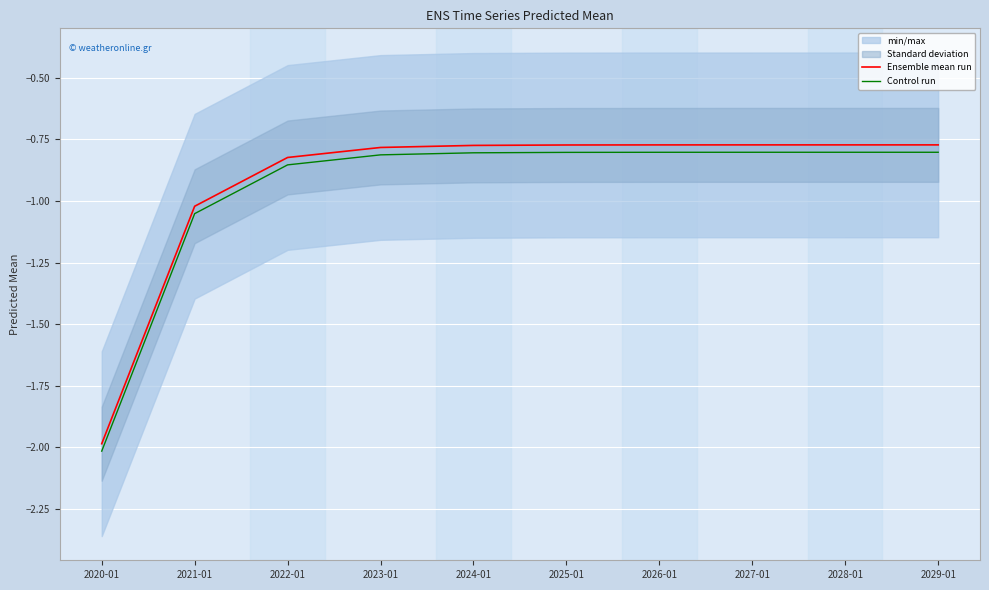

Is the value of Ensemble mean run at 2022-01 greater than the value of Control run at 2025-01?

No